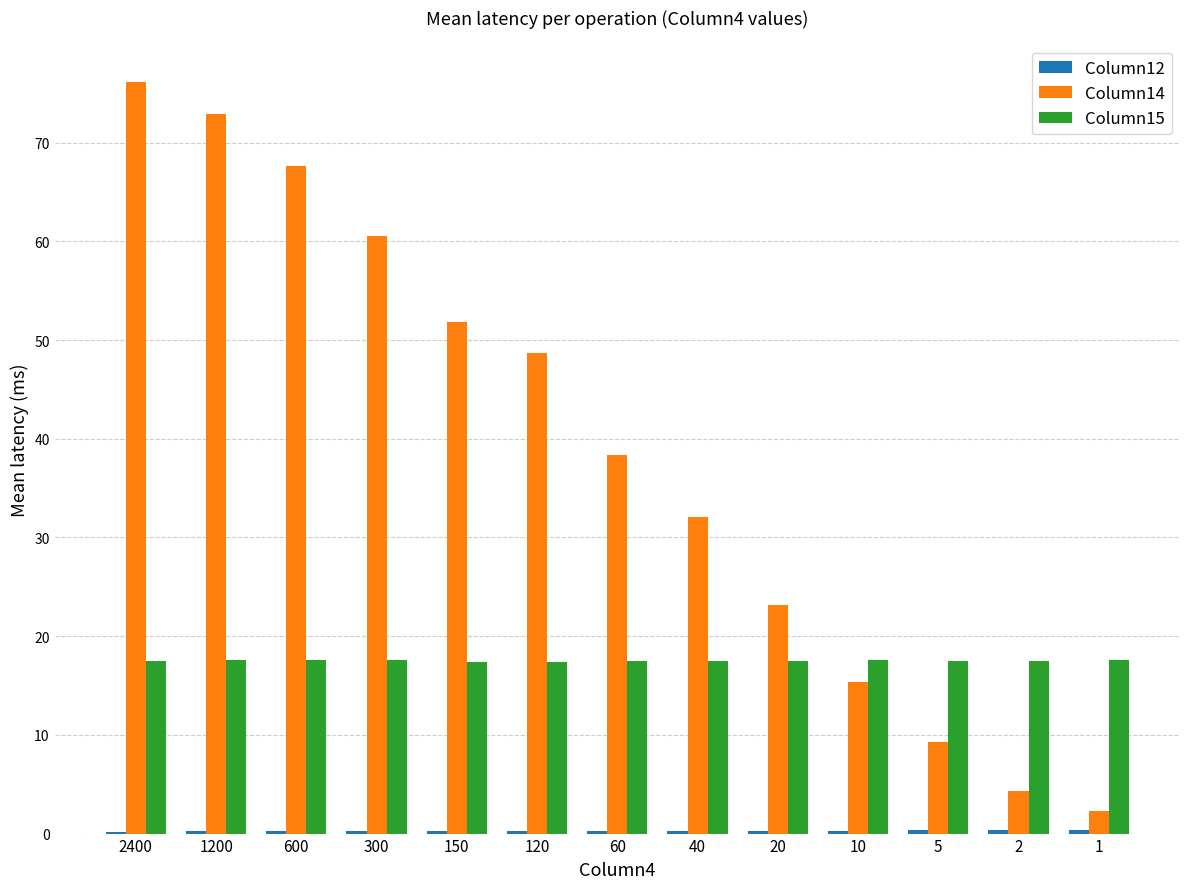

Which series has the largest total across all categories?

Column14